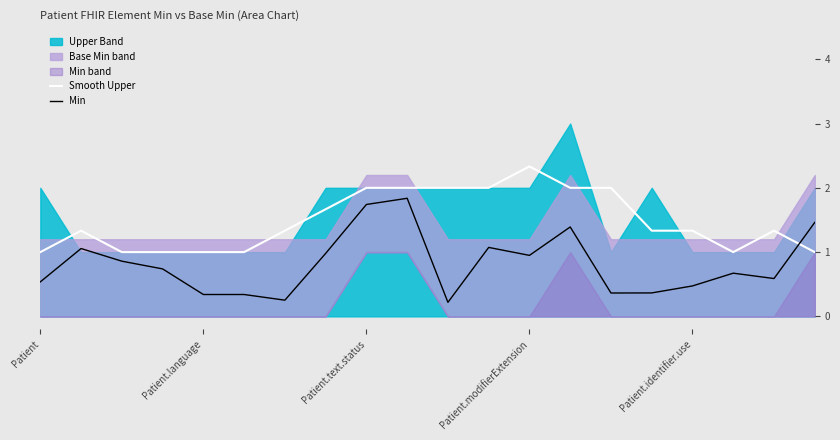

What is the difference between the maximum and second lowest values in the Min series?

1.6